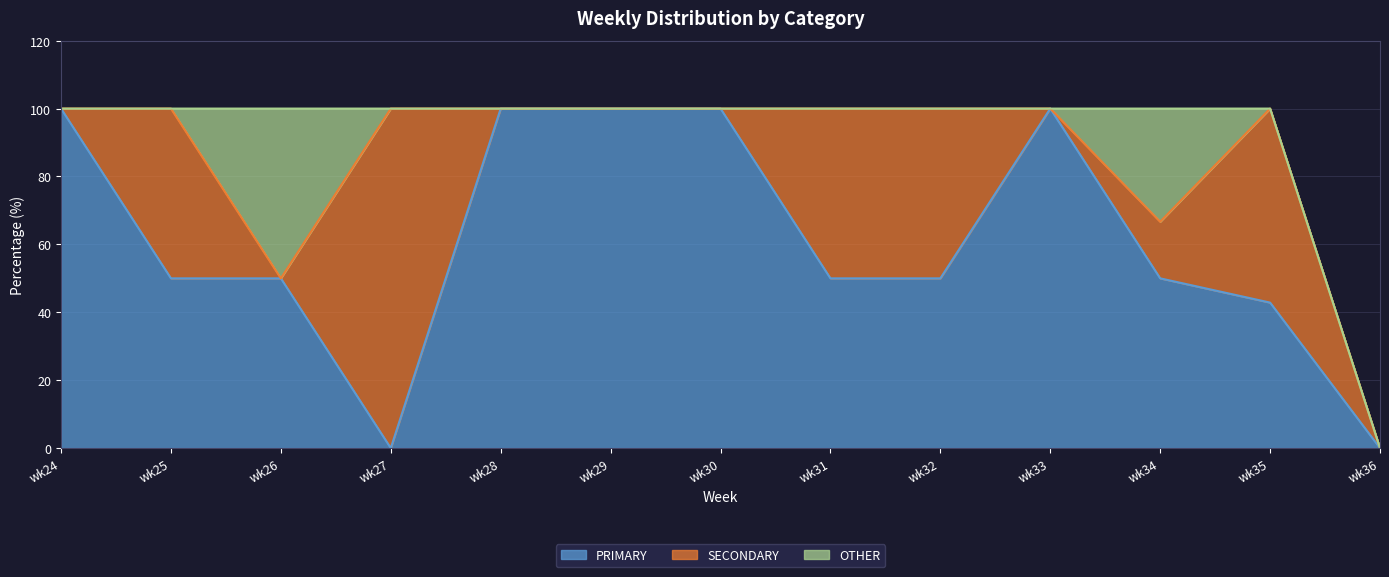

The value of SECONDARY at wk27 is 100.0. True or false?

True